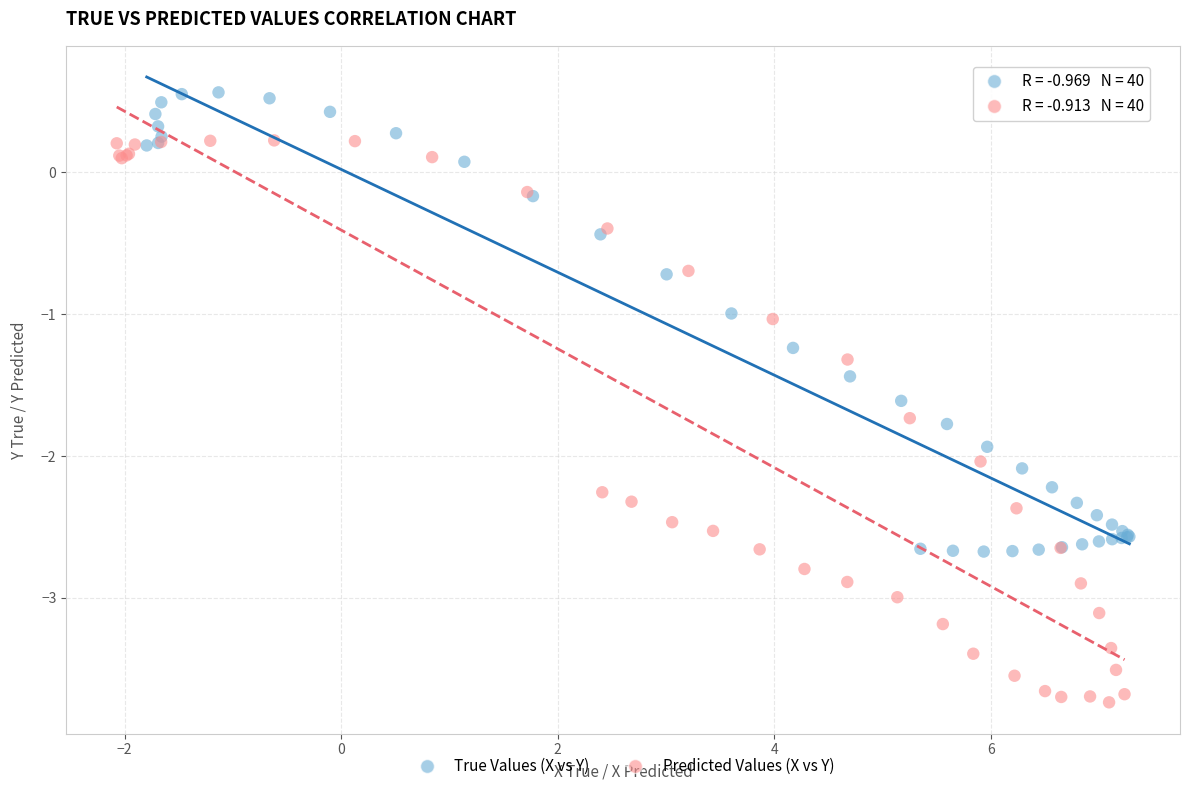

Which series reaches the maximum Y coordinate?

True Values (X vs Y)